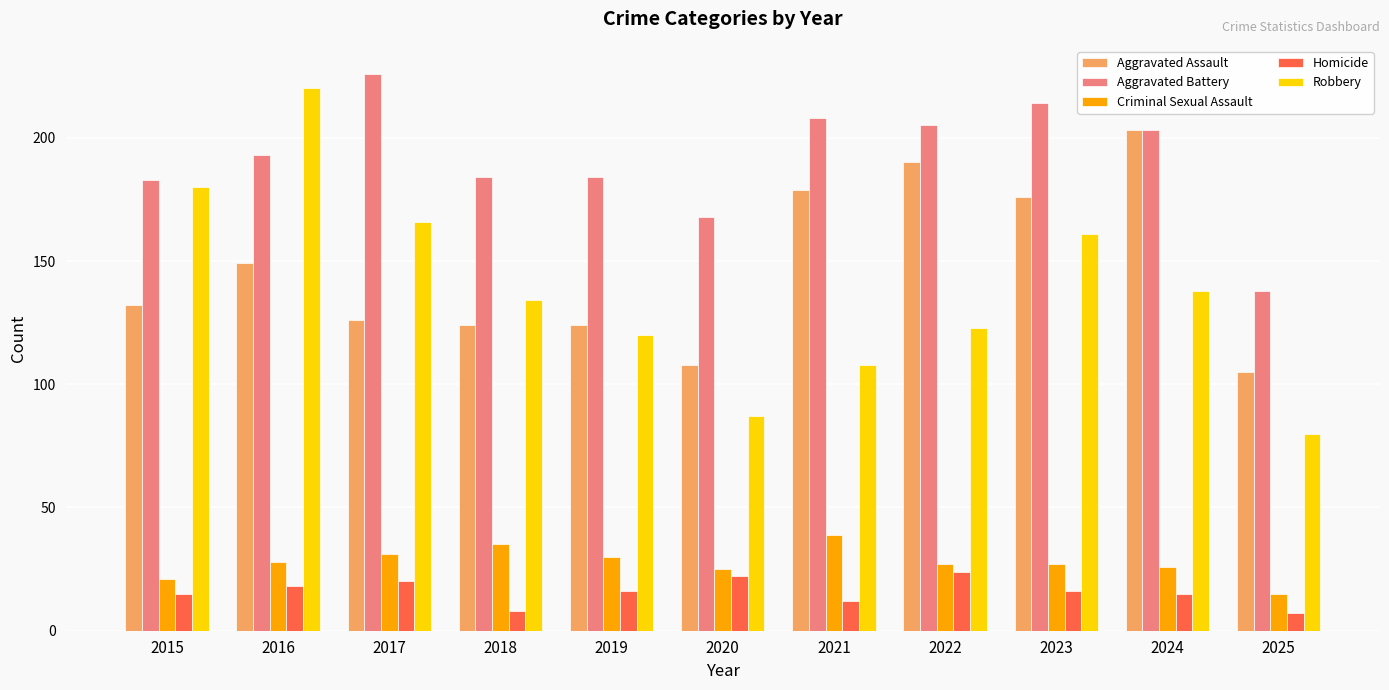

Reading left to right, what are all the values shown in this chart?

Aggravated Assault: 2015=132	2016=149	2017=126	2018=124	2019=124	2020=108	2021=179	2022=190	2023=176	2024=203	2025=105
Aggravated Battery: 2015=183	2016=193	2017=226	2018=184	2019=184	2020=168	2021=208	2022=205	2023=214	2024=203	2025=138
Criminal Sexual Assault: 2015=21	2016=28	2017=31	2018=35	2019=30	2020=25	2021=39	2022=27	2023=27	2024=26	2025=15
Homicide: 2015=15	2016=18	2017=20	2018=8	2019=16	2020=22	2021=12	2022=24	2023=16	2024=15	2025=7
Robbery: 2015=180	2016=220	2017=166	2018=134	2019=120	2020=87	2021=108	2022=123	2023=161	2024=138	2025=80